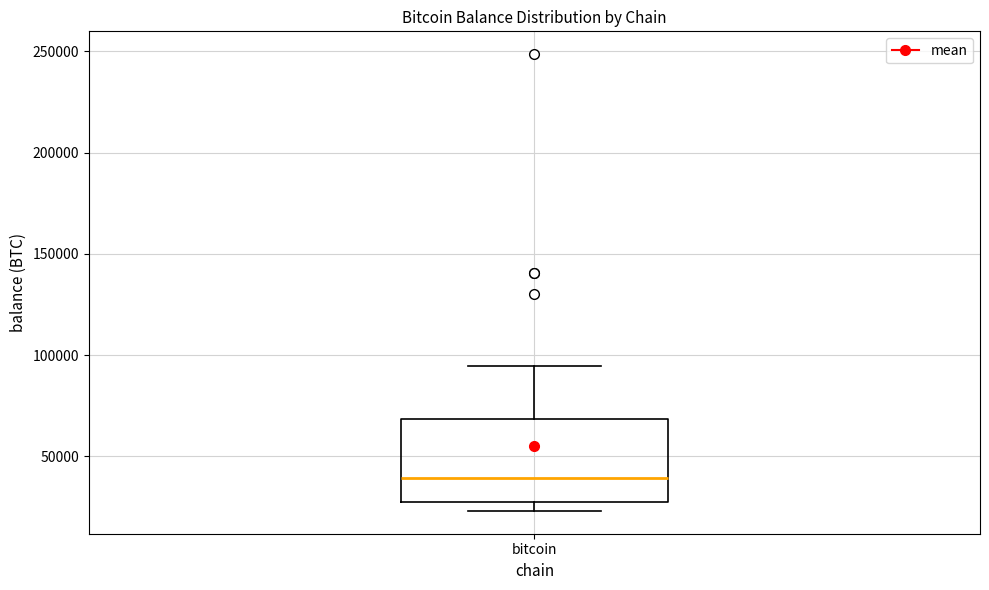

Read this box plot against the y-axis: the position of the median line, the range covered by the box, and the ends of both whiskers. The values are not printed on the chart, so give them approximately, as read against the axis.

median 40000, box 30000 to 70000, whiskers 25000 to 95000